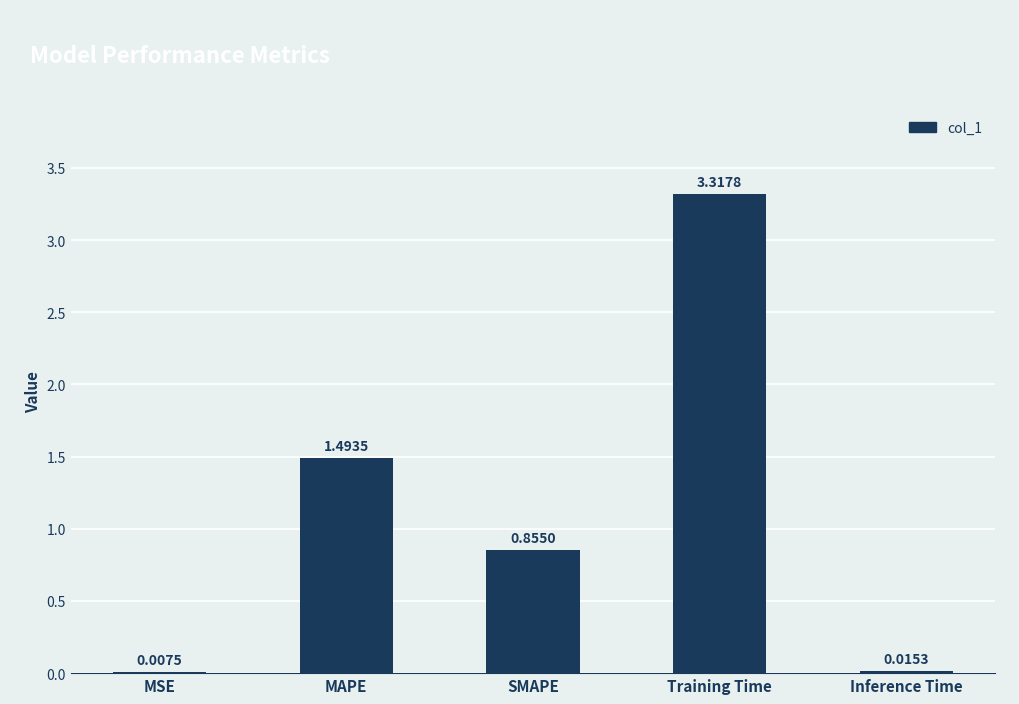

What is the sum of the values at SMAPE and Training Time?

4.2